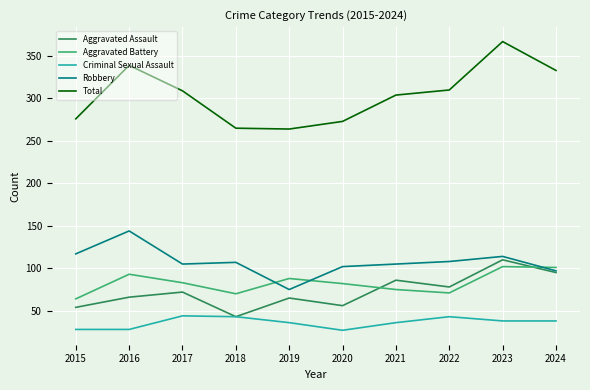

List the series in order of their peak value, lowest first.

Criminal Sexual Assault, Aggravated Battery, Aggravated Assault, Robbery, Total